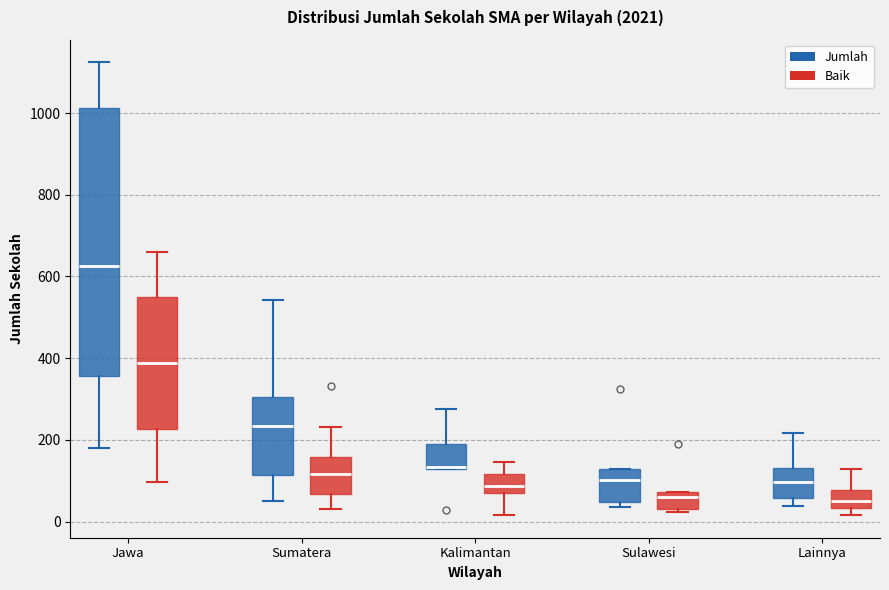

Reading left to right, read every box against the y-axis: the position of its median line, the range the box covers, and the ends of its whiskers. The values are not printed on the chart, so give them approximately, as read against the axis.

Jawa (Jumlah): median 620, box 360 to 1020, whiskers 180 to 1120
Jawa (Baik): median 380, box 220 to 540, whiskers 100 to 660
Sumatera (Jumlah): median 240, box 120 to 300, whiskers 60 to 540
Sumatera (Baik): median 120, box 60 to 160, whiskers 40 to 240
Kalimantan (Jumlah): median 140 (drawn on the box's lower edge), box 140 to 180, whiskers 140 to 280
Kalimantan (Baik): median 80, box 60 to 120, whiskers 20 to 140
Sulawesi (Jumlah): median 100, box 40 to 120, whiskers 40 (just below the box's lower edge) to 120
Sulawesi (Baik): median 60, box 40 to 80, whiskers 20 to 80
Lainnya (Jumlah): median 100, box 60 to 140, whiskers 40 to 220
Lainnya (Baik): median 60, box 40 to 80, whiskers 20 to 140